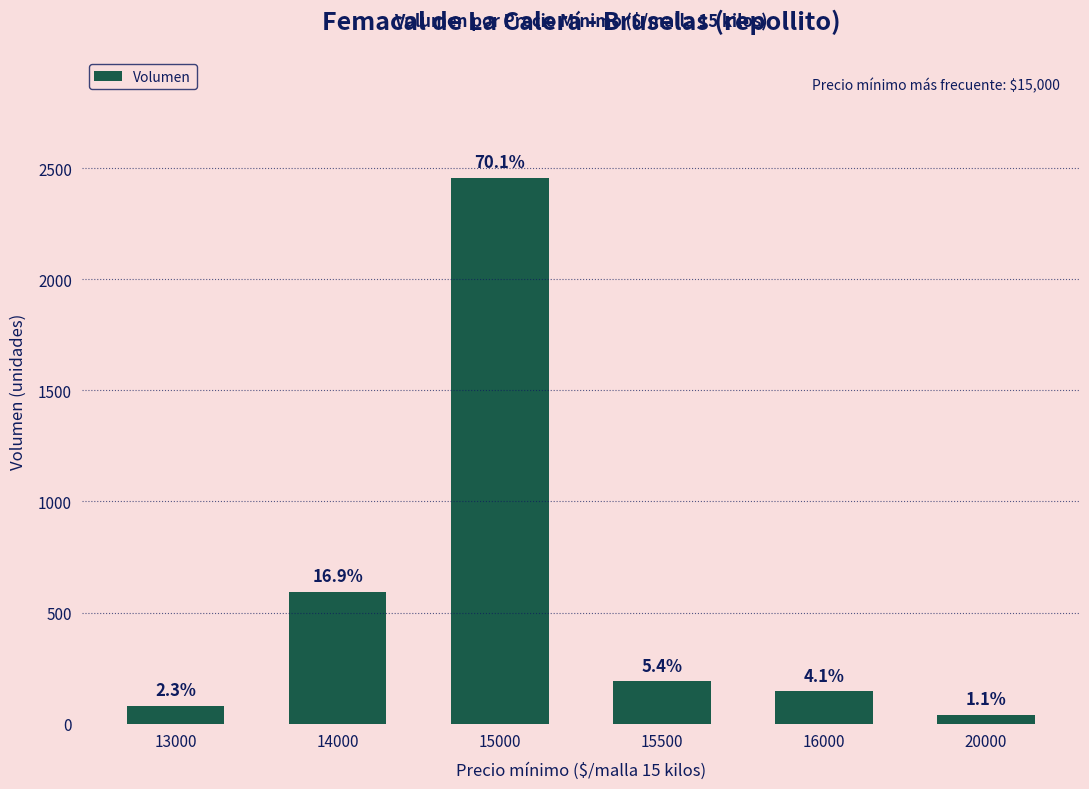

Does the chart contain any negative values?

No